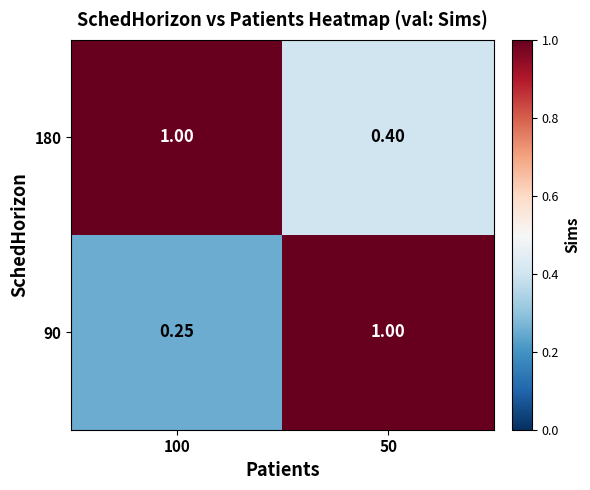

Rank the series by their maximum value, from highest to lowest.

180, 90